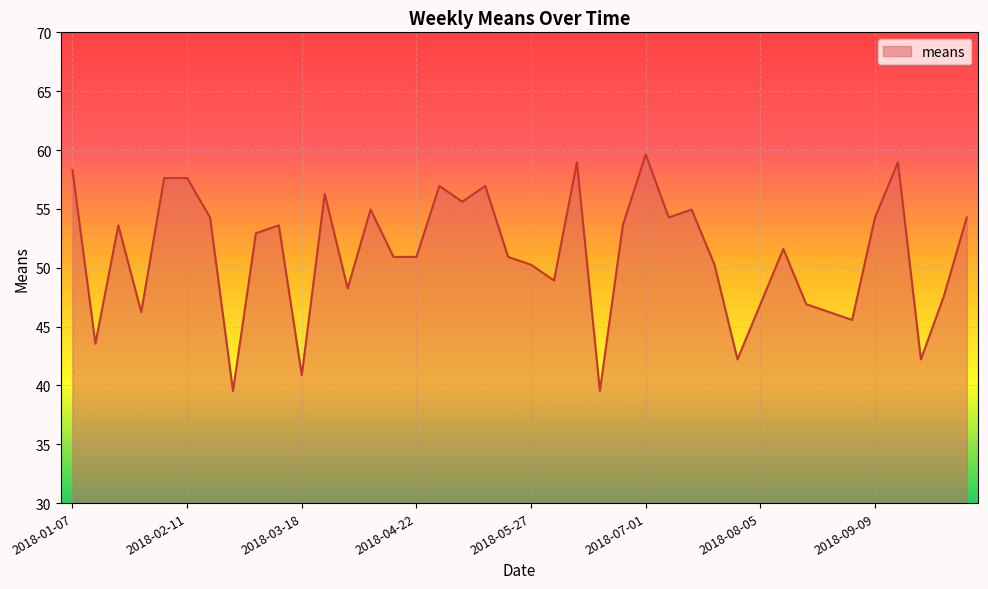

What is the difference between the maximum and minimum values?

20.1